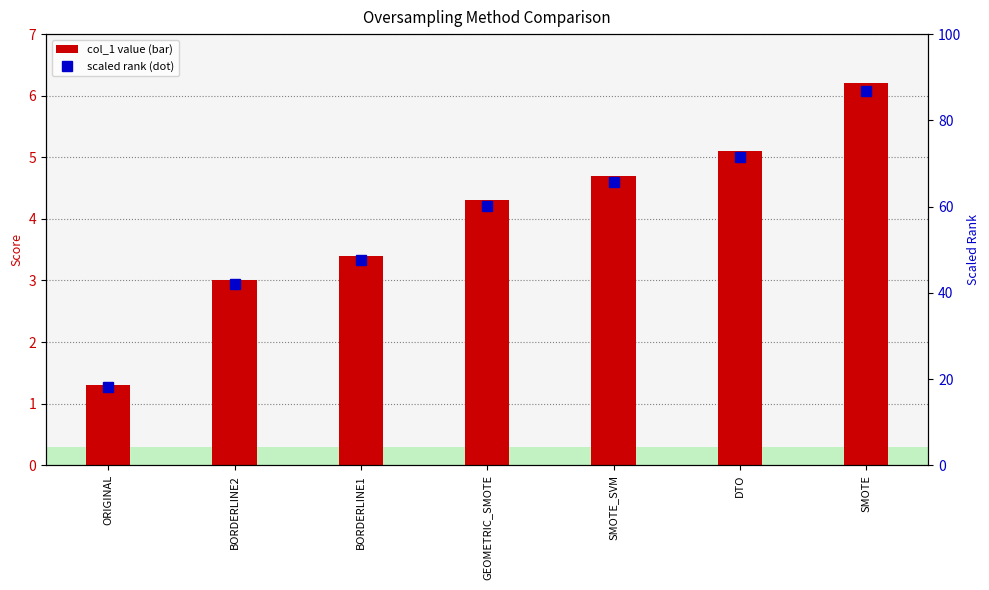

Rank the categories by scaled rank value from lowest to highest.

ORIGINAL, BORDERLINE2, BORDERLINE1, GEOMETRIC_SMOTE, SMOTE_SVM, DTO, SMOTE